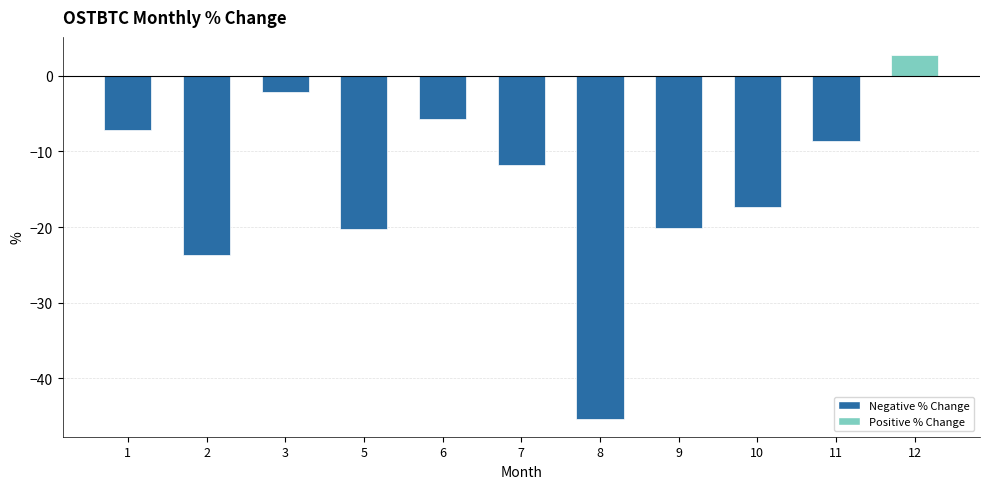

What is the difference between the values at 8 and 5?

25.1